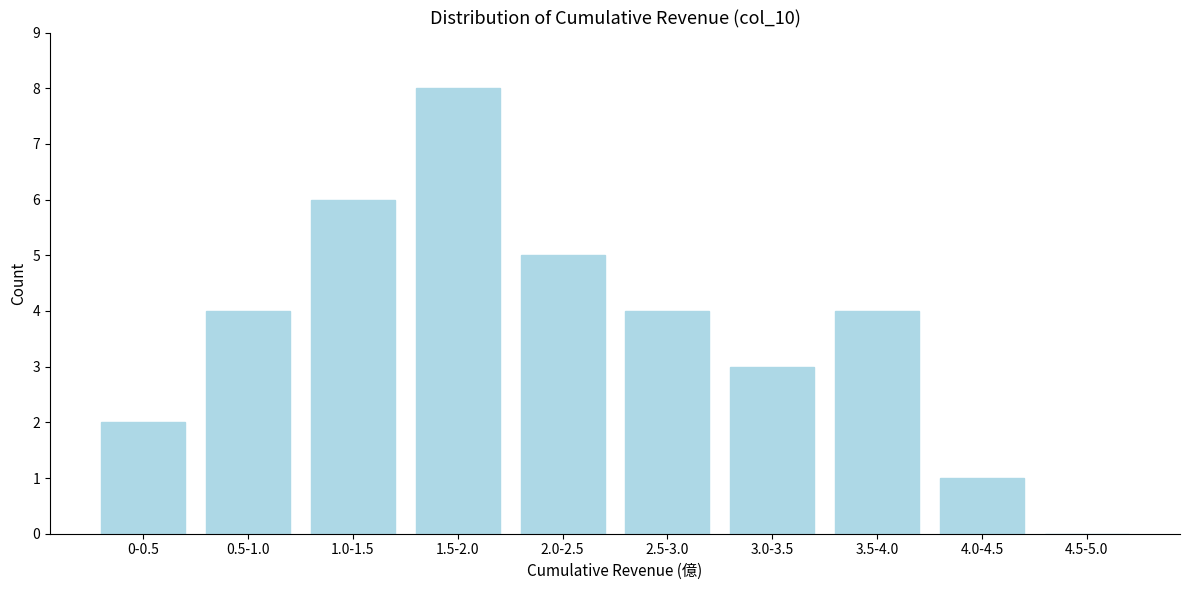

Reading left to right, what are all the values shown in this chart?

0-0.5=2	0.5-1.0=4	1.0-1.5=6	1.5-2.0=8	2.0-2.5=5	2.5-3.0=4	3.0-3.5=3	3.5-4.0=4	4.0-4.5=1	4.5-5.0=0